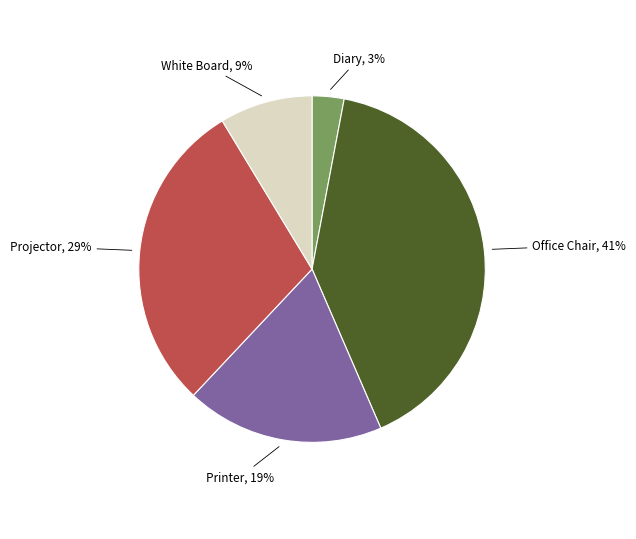

Is there a majority slice in this chart?

No